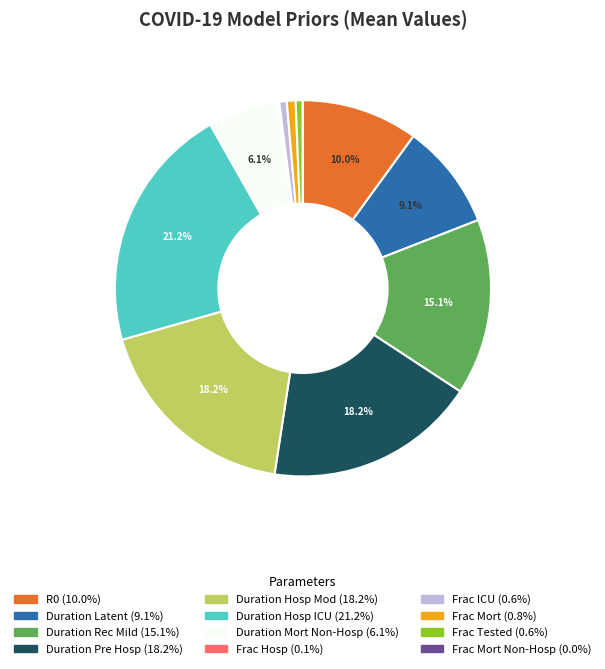

Is there any slice that represents more than half of the pie?

No